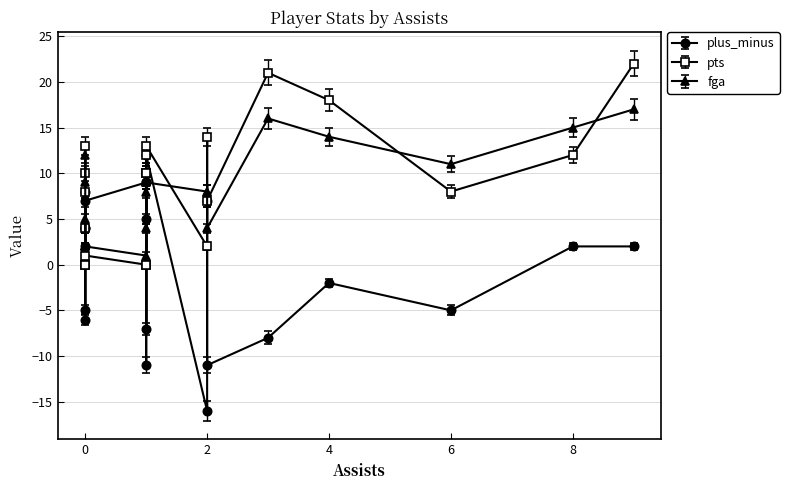

What is the average value of the pts series?

9